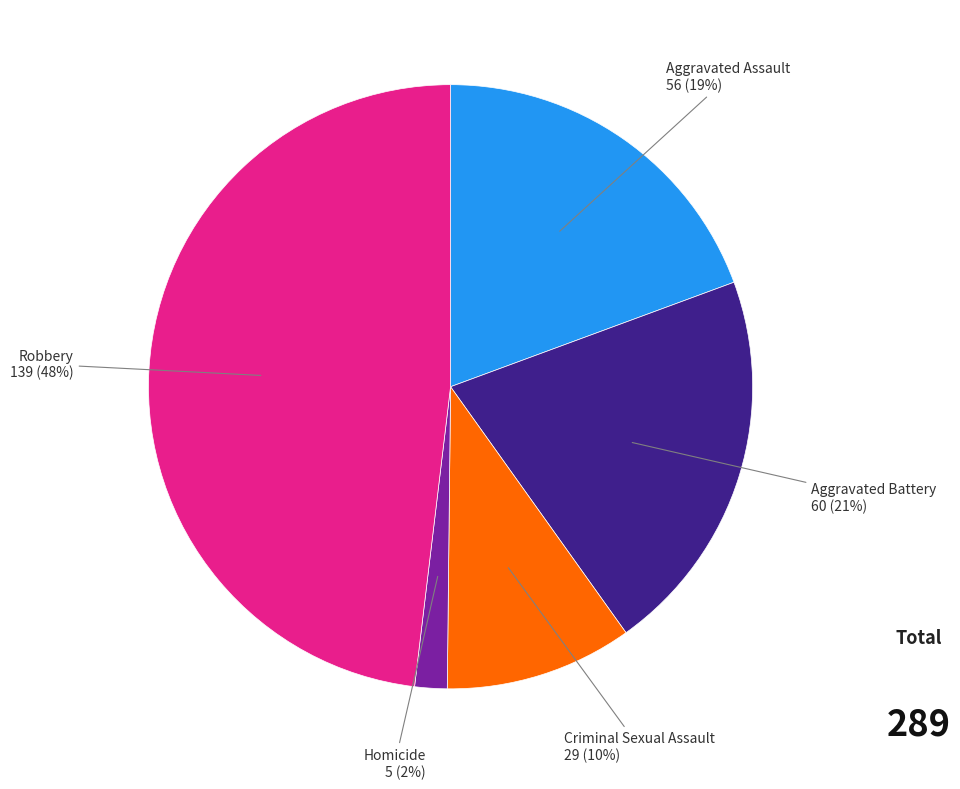

Does any single category account for the majority?

No